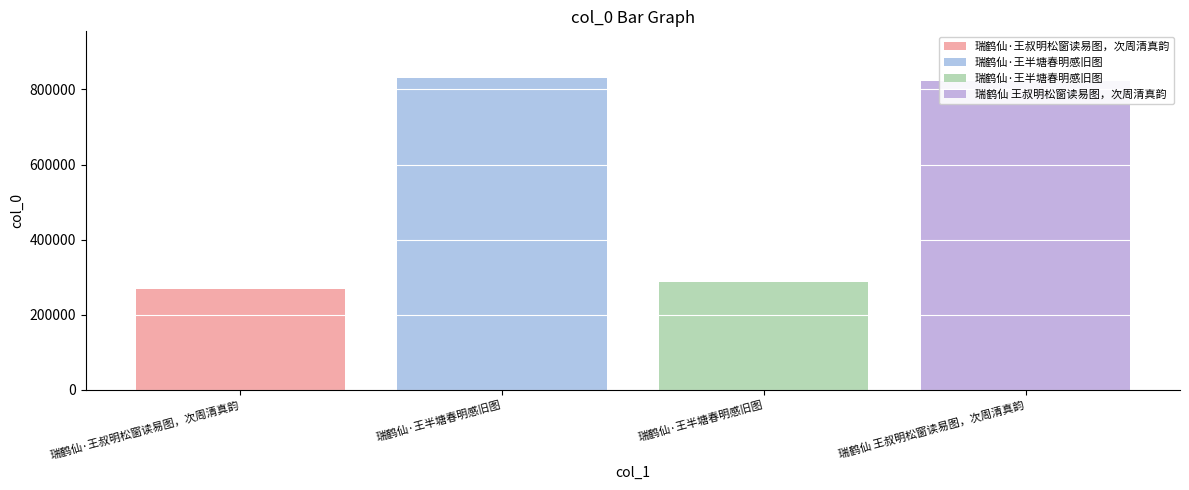

Reading left to right, list all the values displayed in this chart.

269292	829980	287178	823321